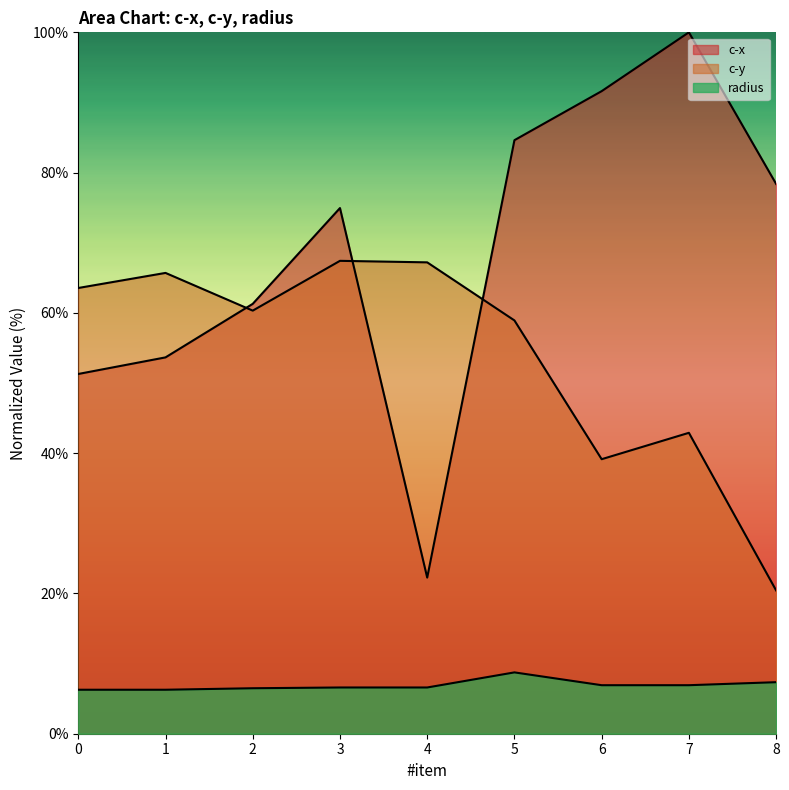

What are all the series names shown in the legend?

c-x, c-y, radius